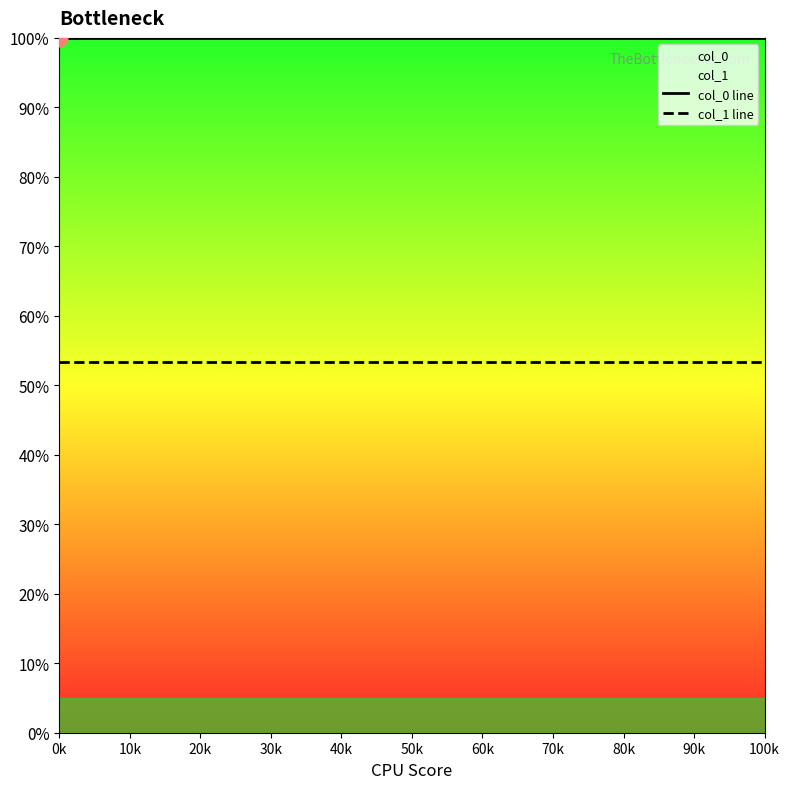

What is the label of the 1st point from the left?

0k